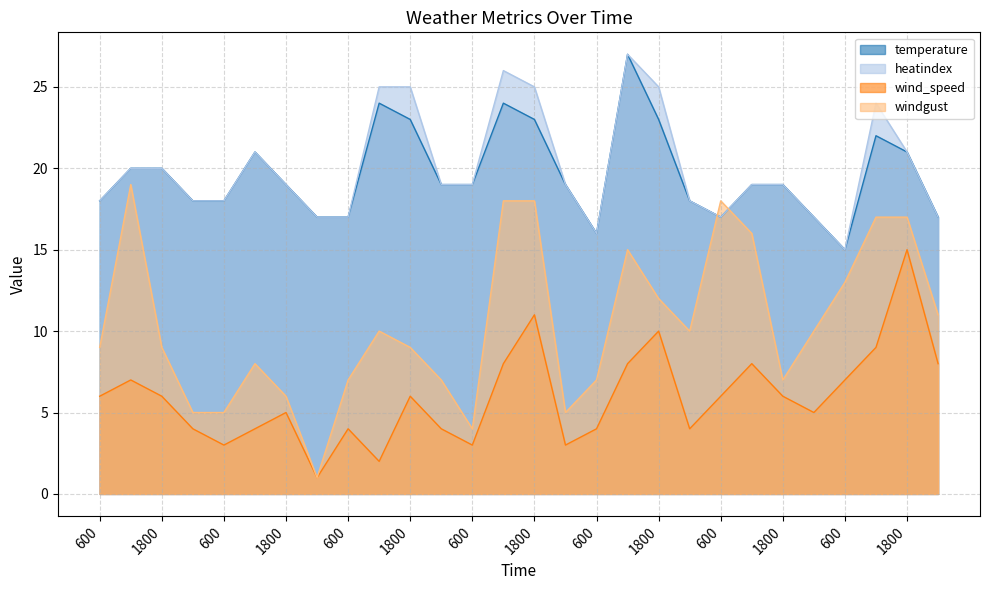

How many lines are shown in the chart?

4